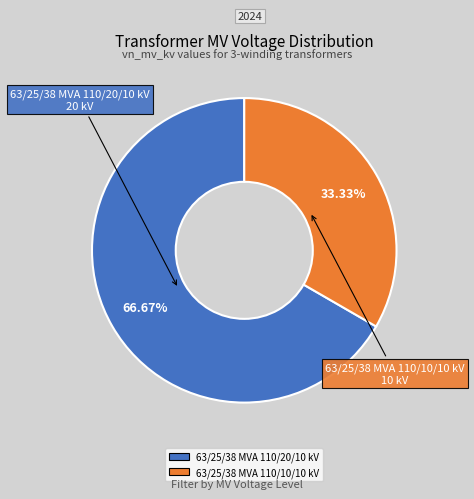

To the nearest percent, what is the difference between the 63/25/38 MVA 110/10/10 kV and 63/25/38 MVA 110/20/10 kV slice percentages?

33%